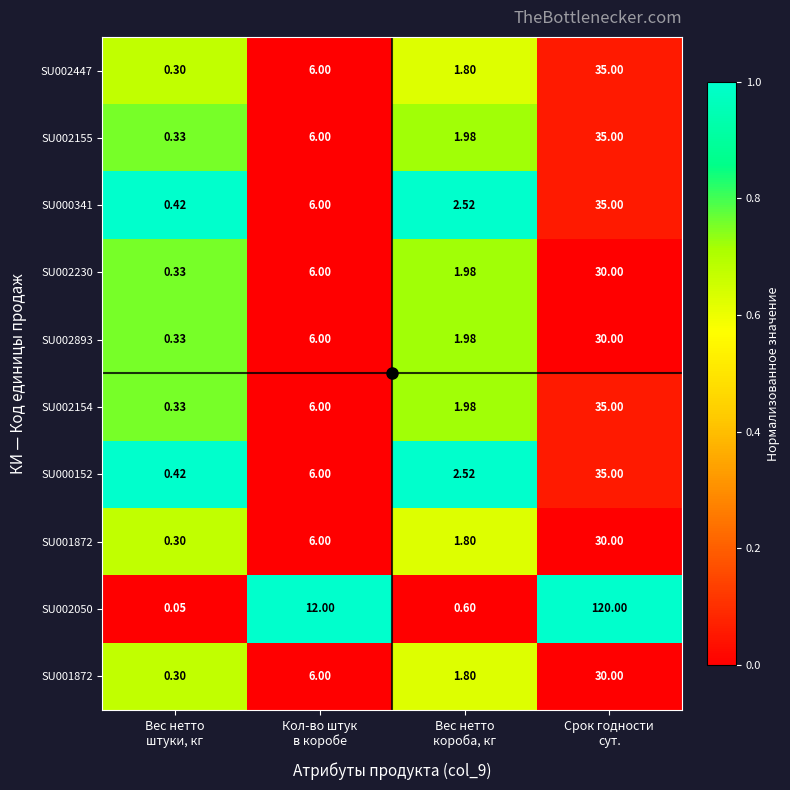

At how many categories does at least one series exceed 0?

4